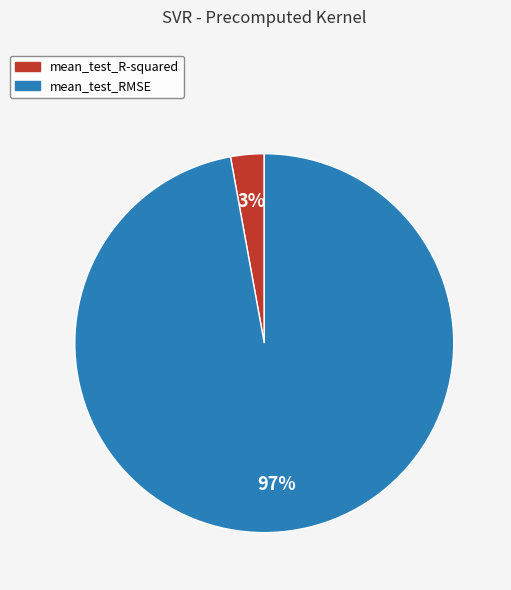

Rank the categories by value from highest to lowest.

mean_test_RMSE, mean_test_R-squared